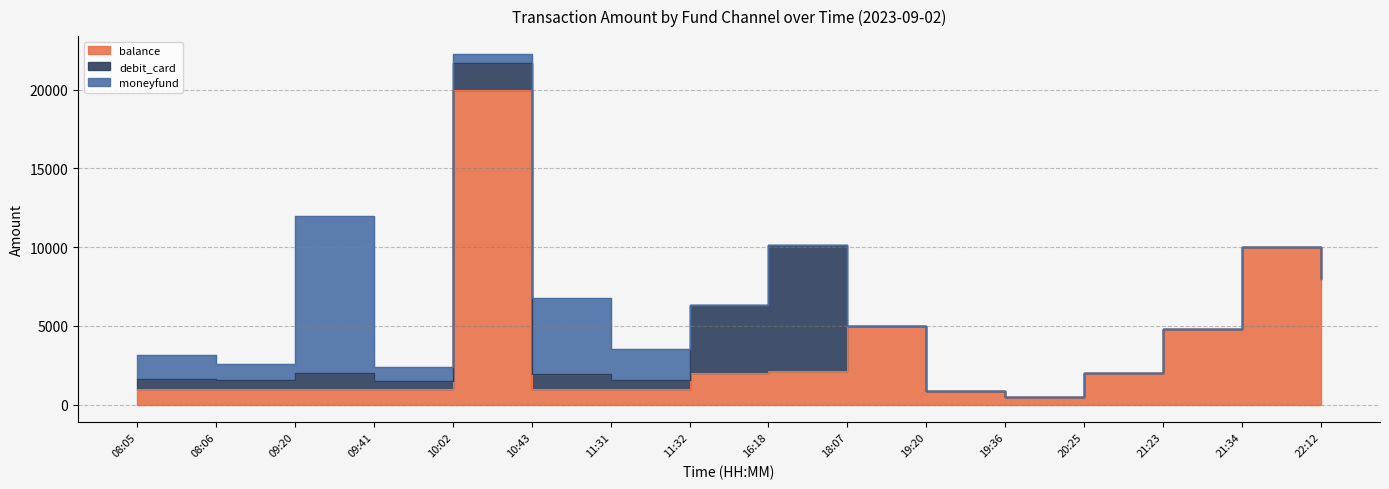

Which series has the largest range (max minus min)?

balance